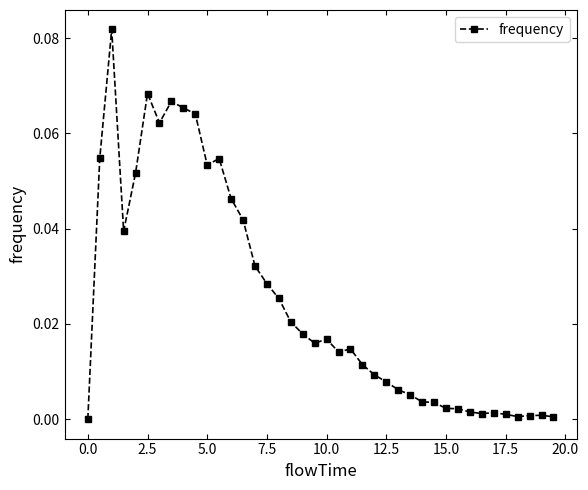

True or false: there are more than 1 points higher than both neighbors.

True